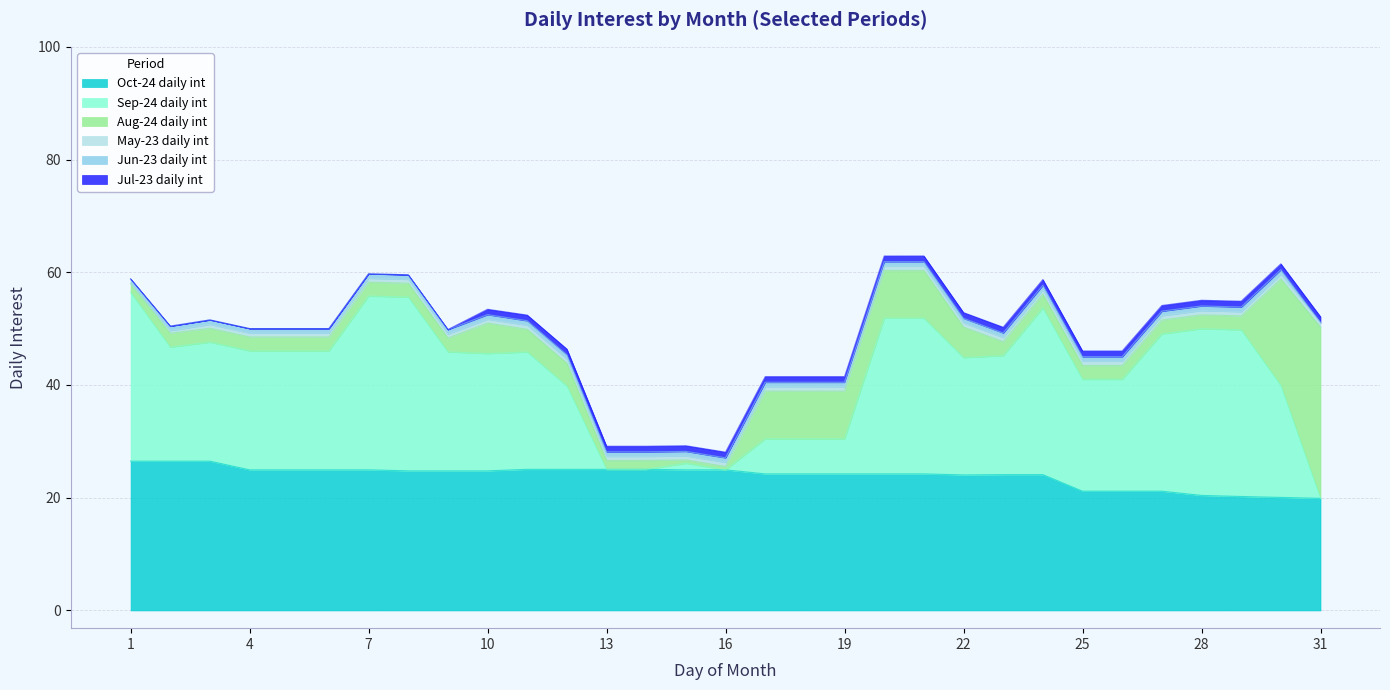

What are all the series names shown in the legend?

Oct-24 daily int, Sep-24 daily int, Aug-24 daily int, May-23 daily int, Jun-23 daily int, Jul-23 daily int